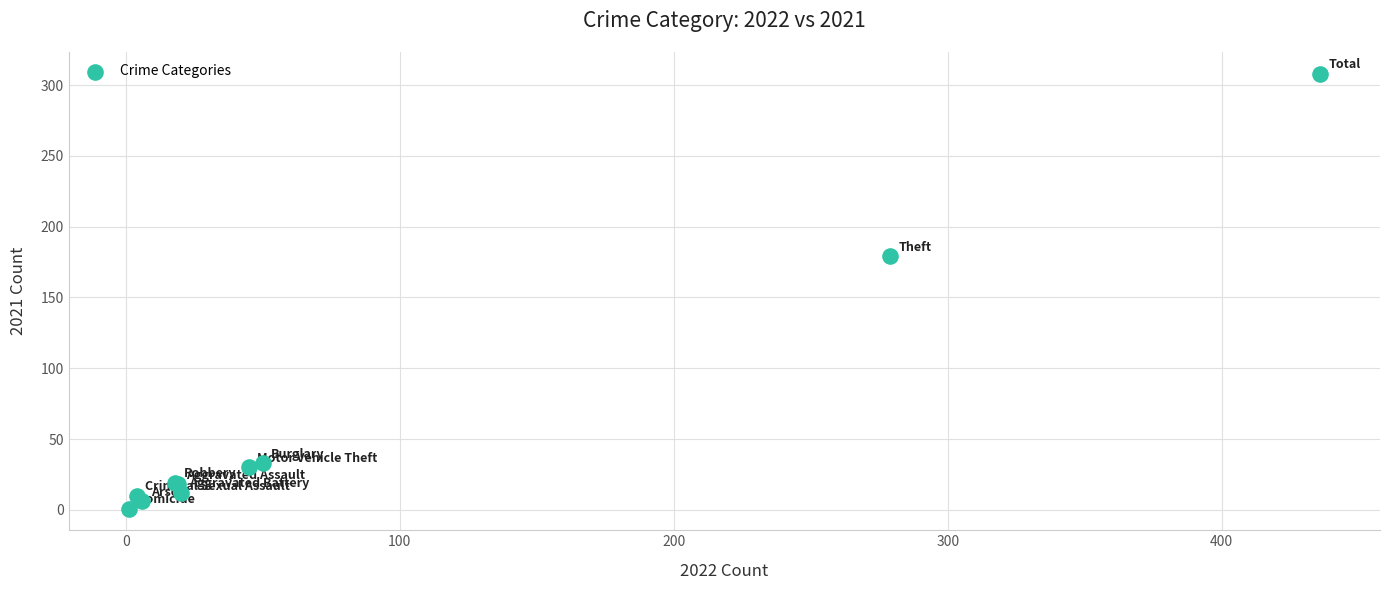

What Y value in the scatter plot is closest to 154?

179